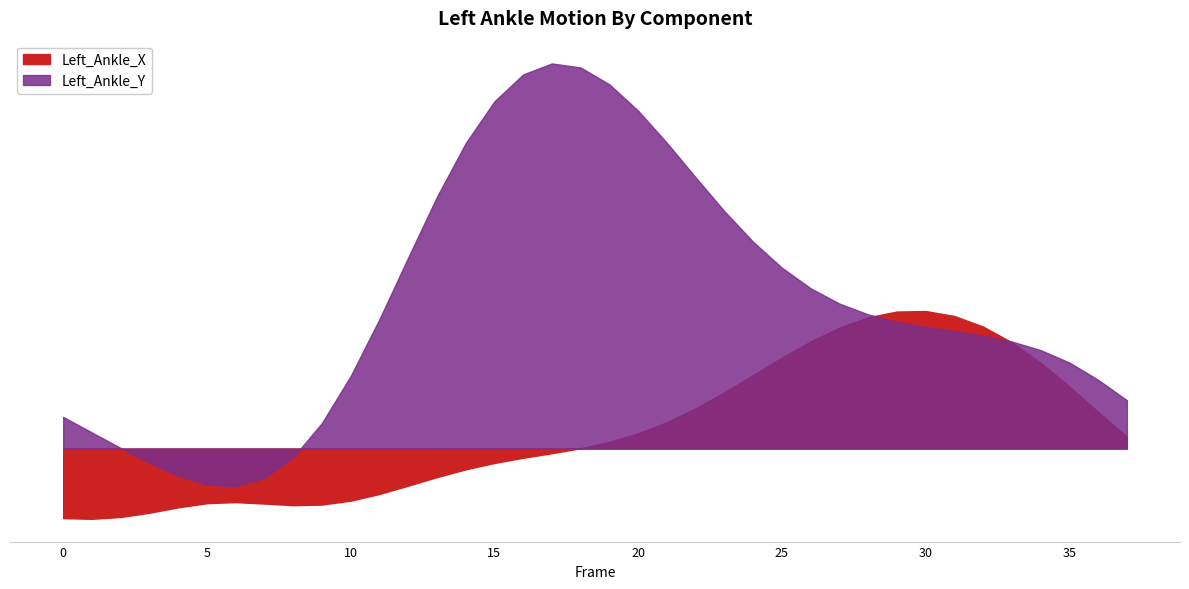

Which series has the largest range (max minus min)?

Left_Ankle_Y